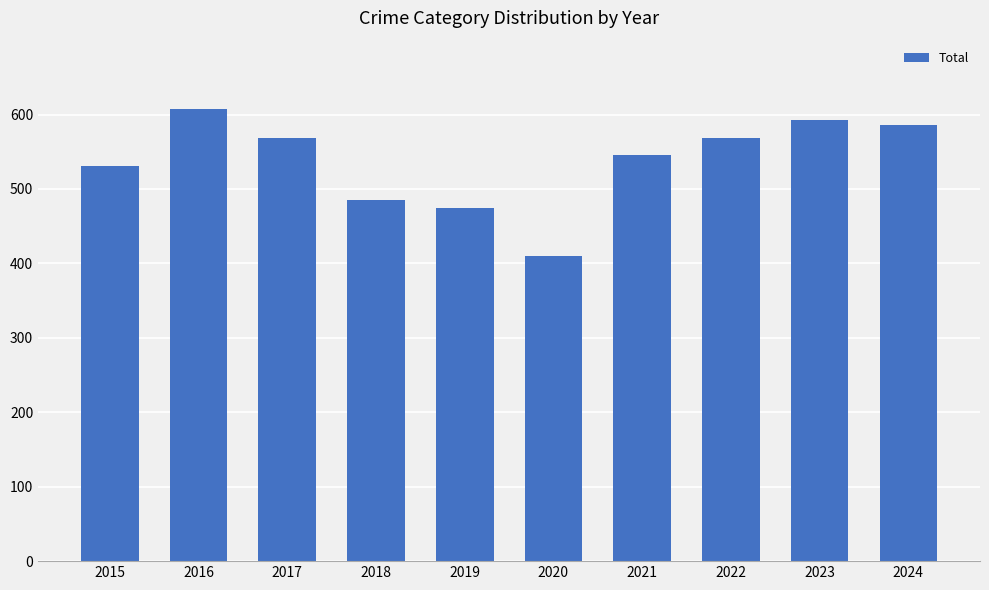

What is the difference between the second highest and second lowest values?

119